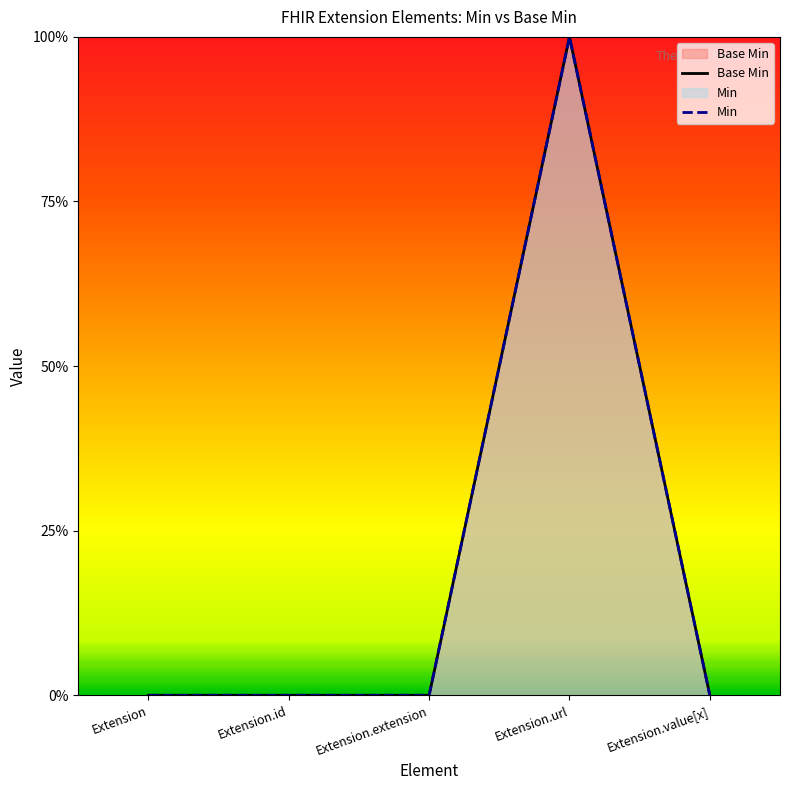

Is the value of Base Min at Extension.id greater than the value of Min at Extension.url?

No